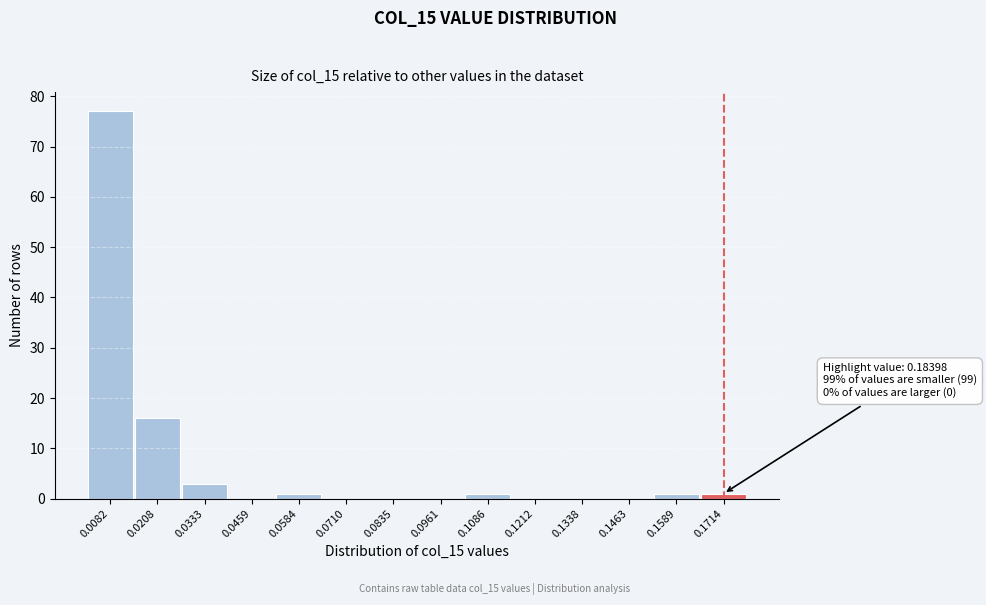

Reading left to right, what are all the values shown in this chart?

0.0082=77	0.0208=16	0.0333=3	0.0459=0	0.0584=1	0.0710=0	0.0835=0	0.0961=0	0.1086=1	0.1212=0	0.1338=0	0.1463=0	0.1589=1	0.1714=1